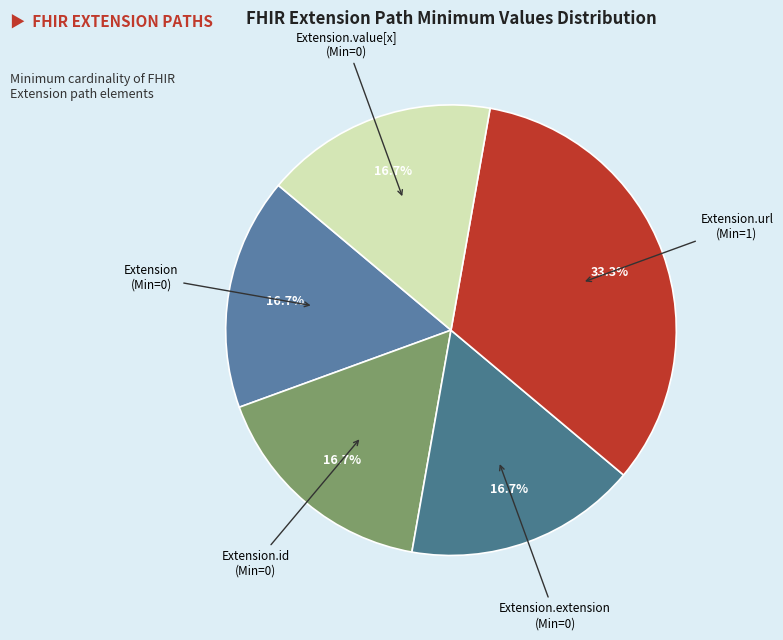

What is the largest slice in the pie chart?

Extension.url (Min=1)